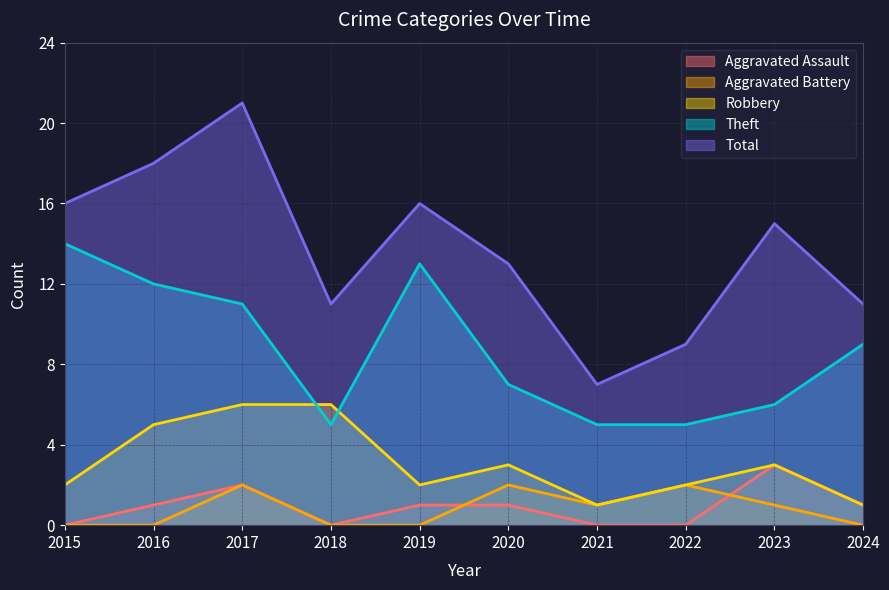

Is the value of Aggravated Battery at 2020 greater than the value of Aggravated Assault at 2019?

Yes